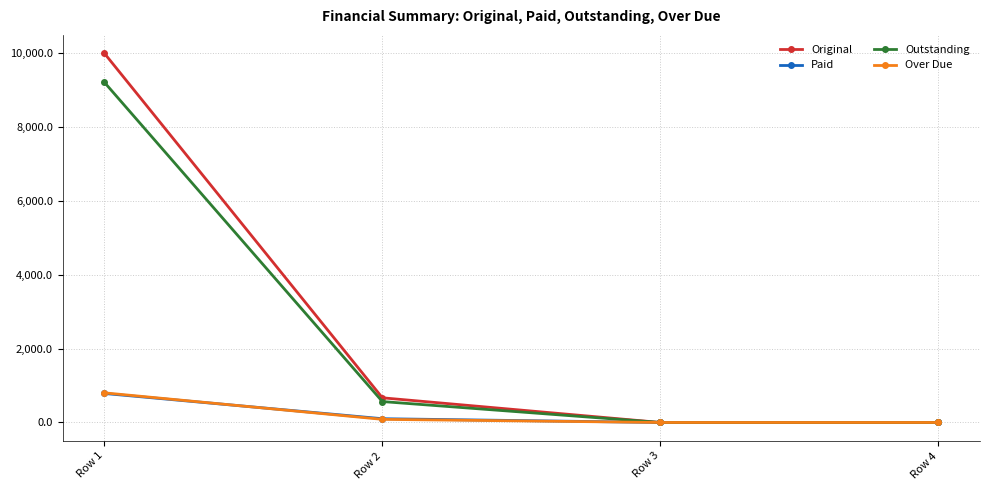

At which category does the chart reach its peak across all series?

Row 1